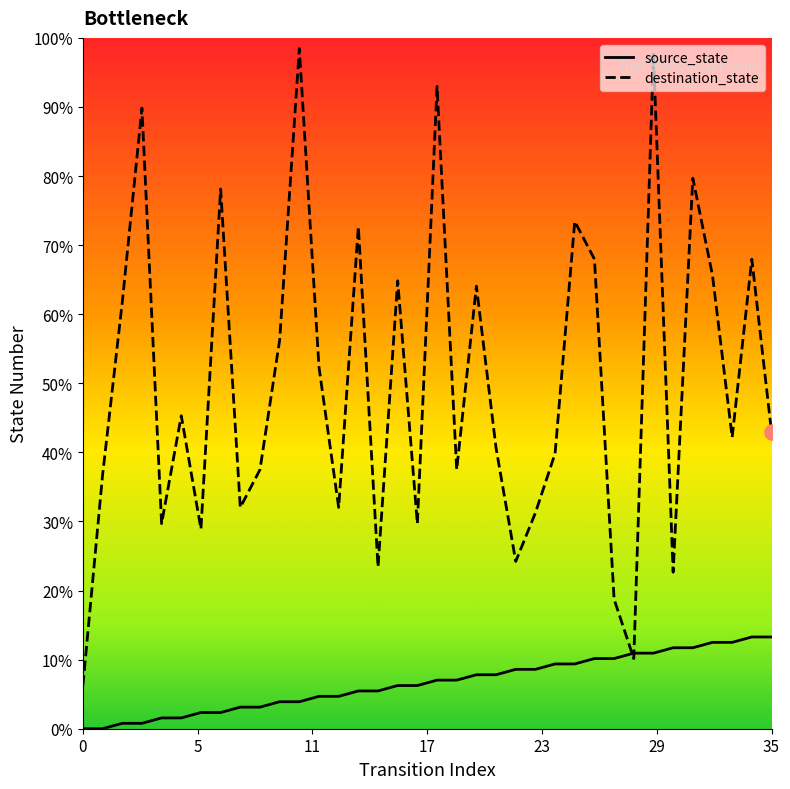

Is the value of destination_state at 27 greater than the value of source_state at 19?

Yes